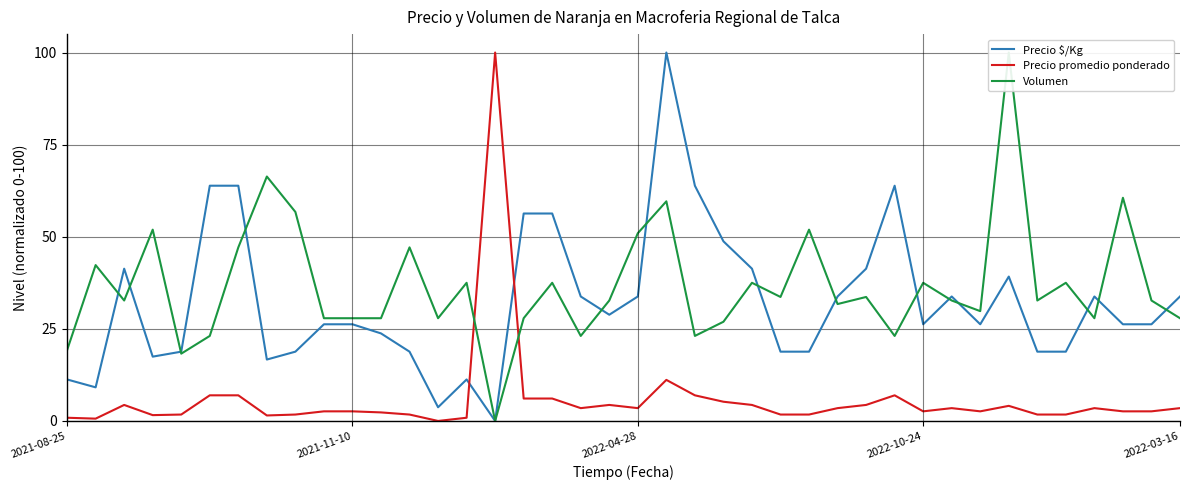

How many times do Precio $/Kg and Precio promedio ponderado cross each other?

2